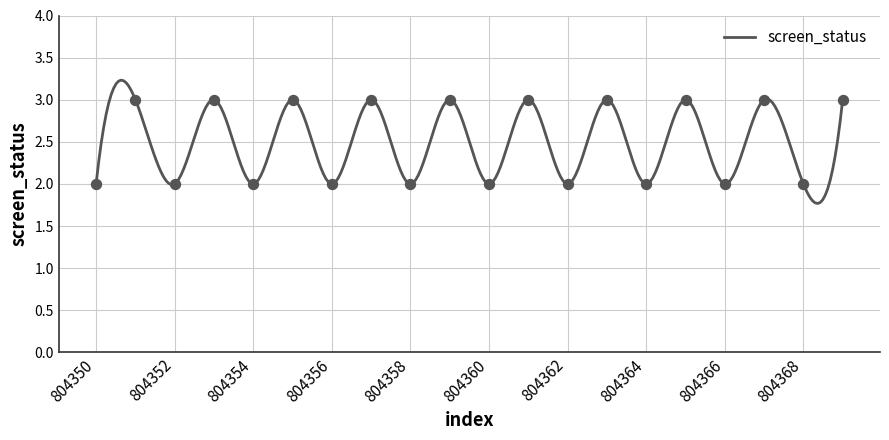

Which has a higher value, 804358 or 804351?

804351